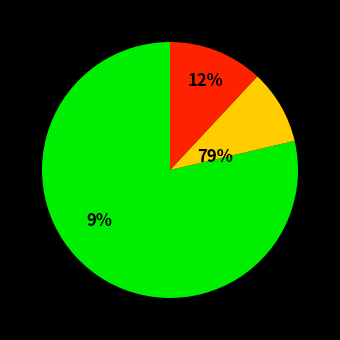

How much of the chart is everything except 8?

88.1%